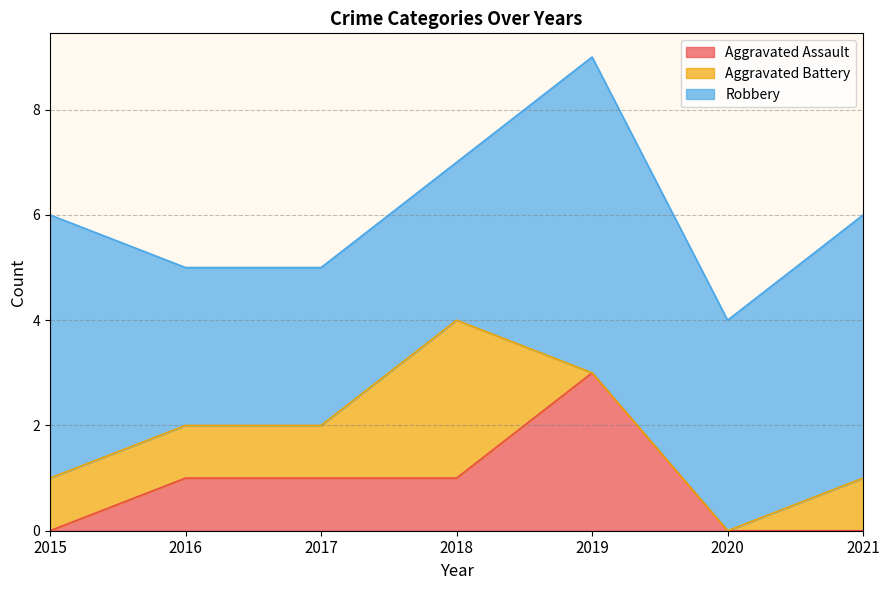

Does the chart display data point markers on the line(s)?

No